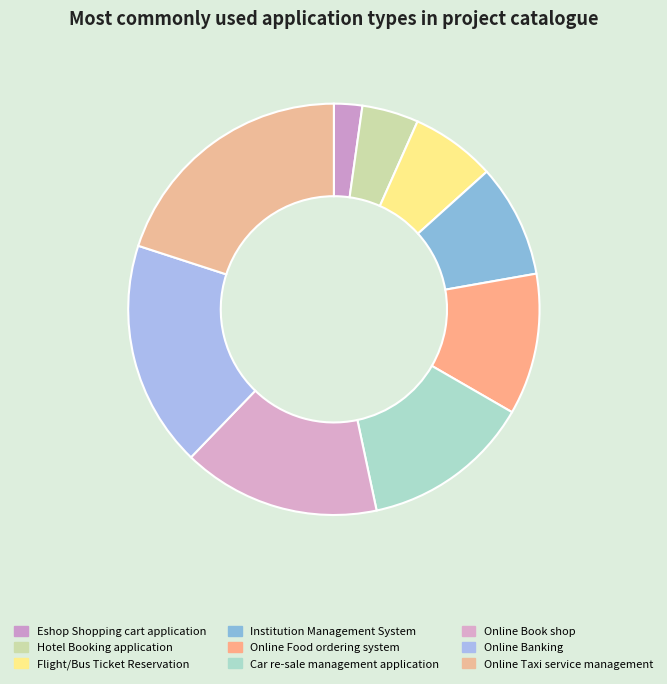

What is the change in value from Flight/Bus Ticket Reservation to Online Food ordering system?

+2